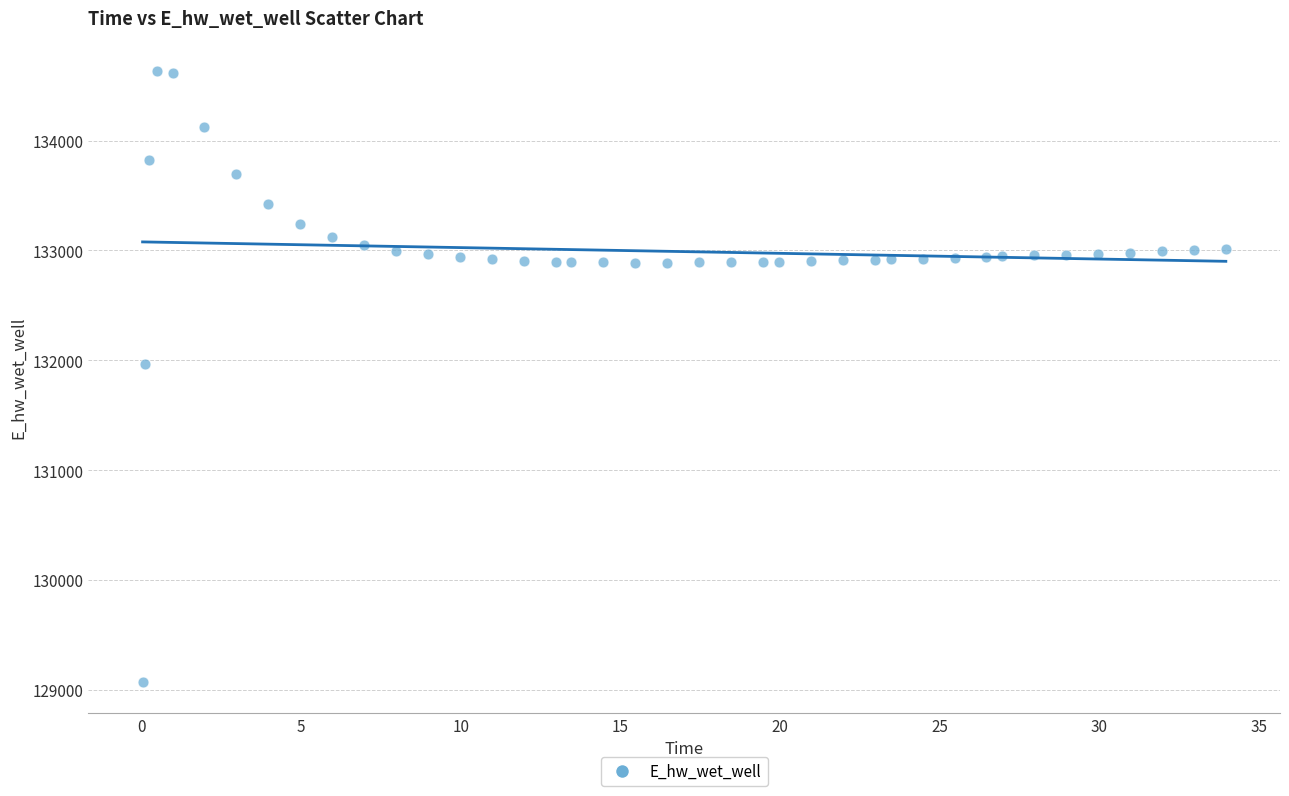

What is the range of X values (max minus min)?

33.9